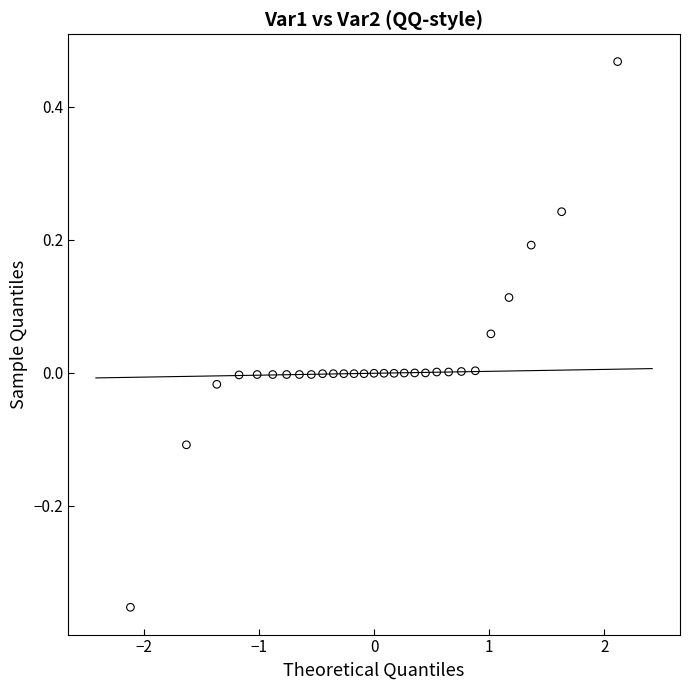

What is the range of Y values (max minus min)?

0.8